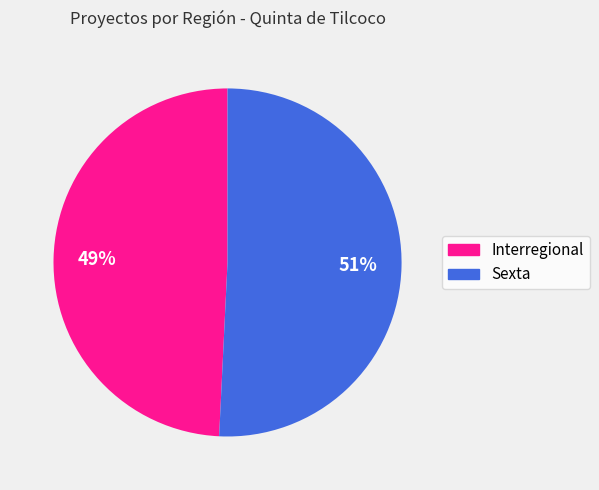

Rank the categories by value from highest to lowest.

Sexta, Interregional